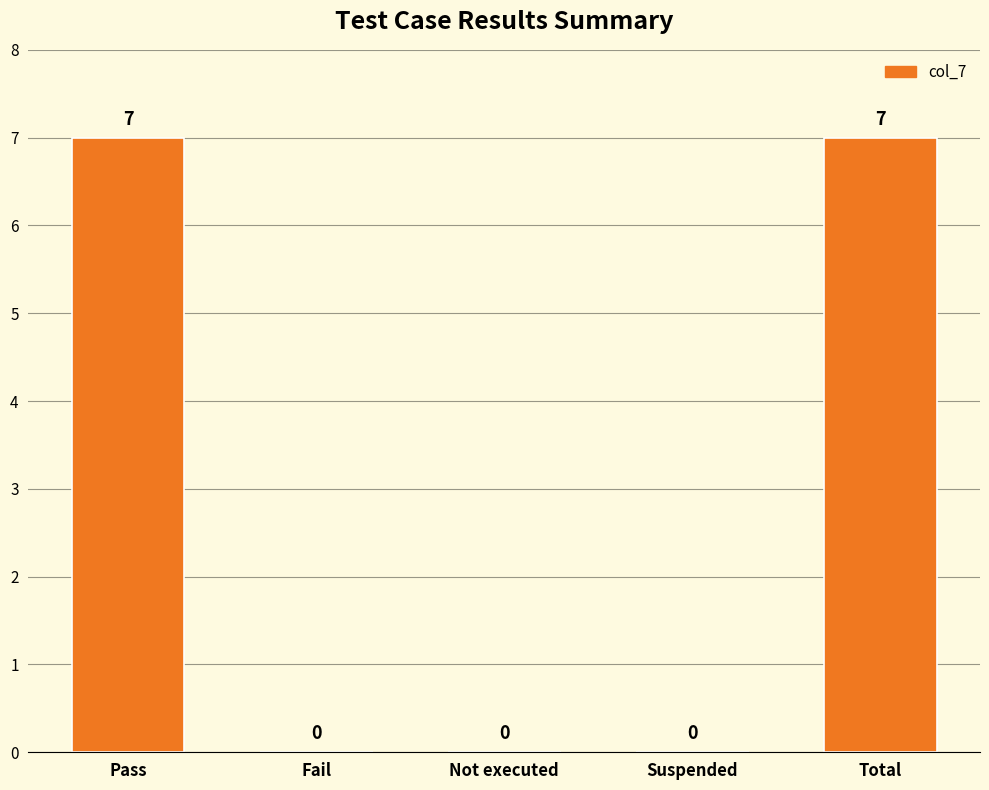

How many positive values are there?

2